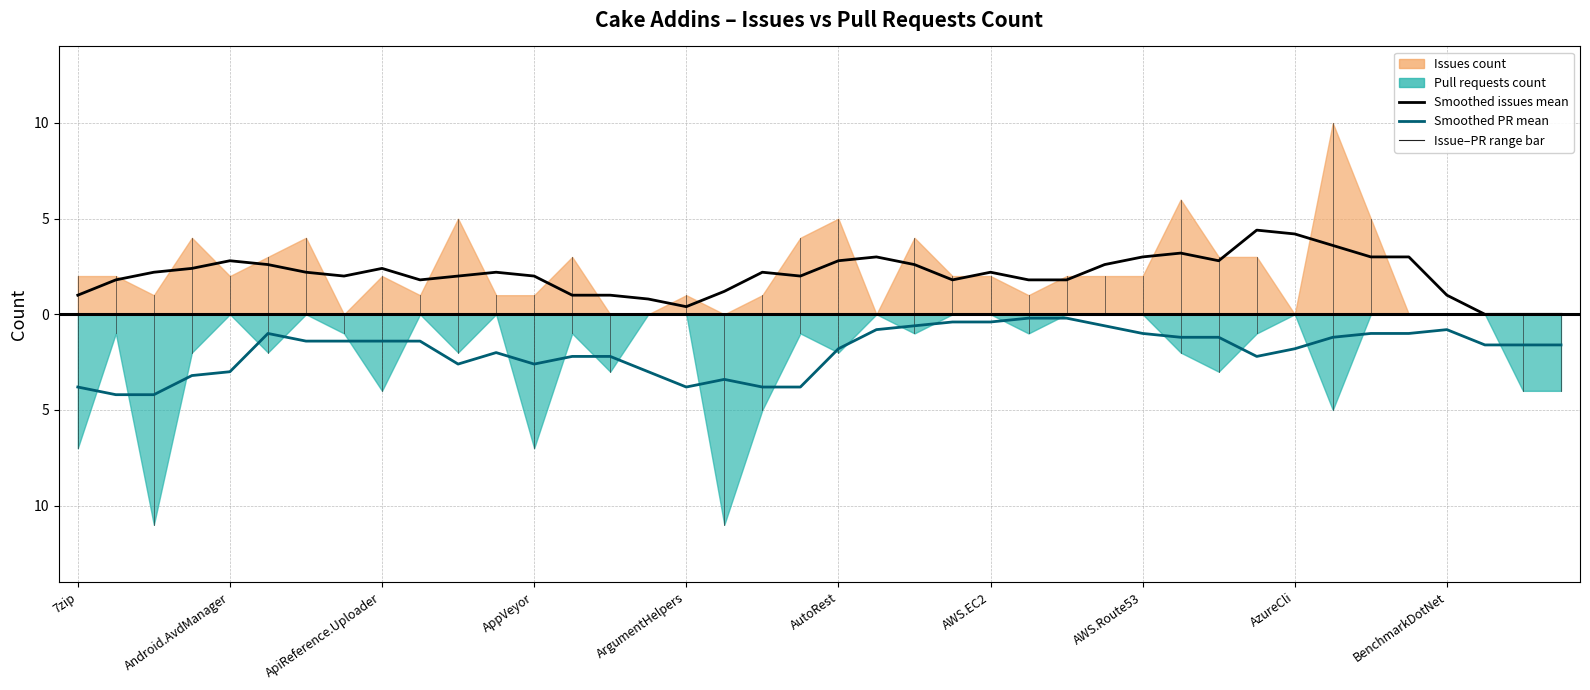

What is the value of the Smoothed issues mean point at the 35th from the left?

3.0